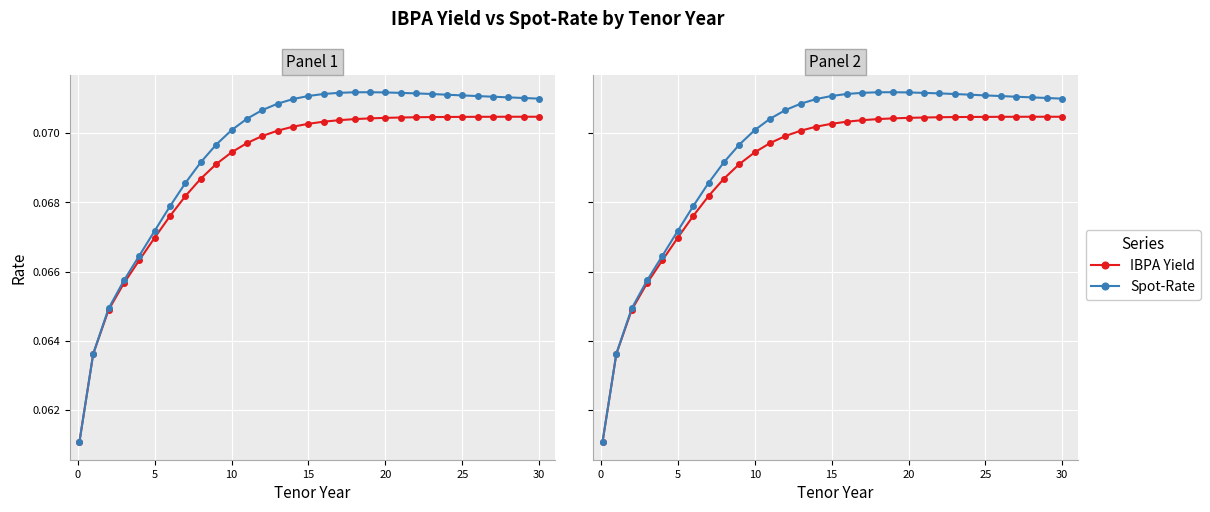

At which category is the sum across all series the highest?

20